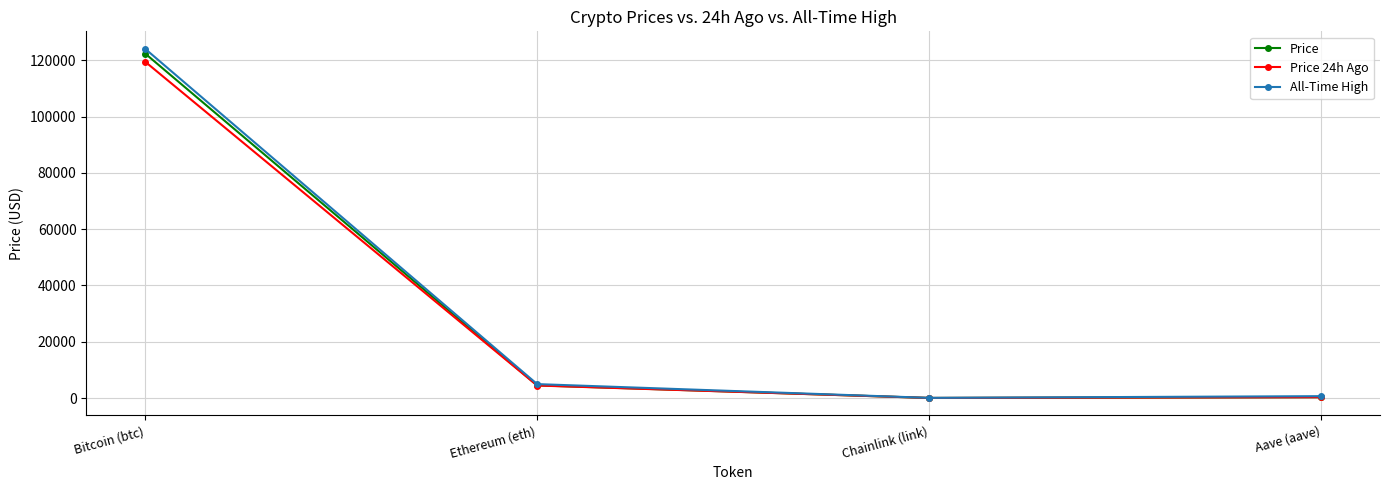

Which series has the largest range (max minus min)?

All-Time High